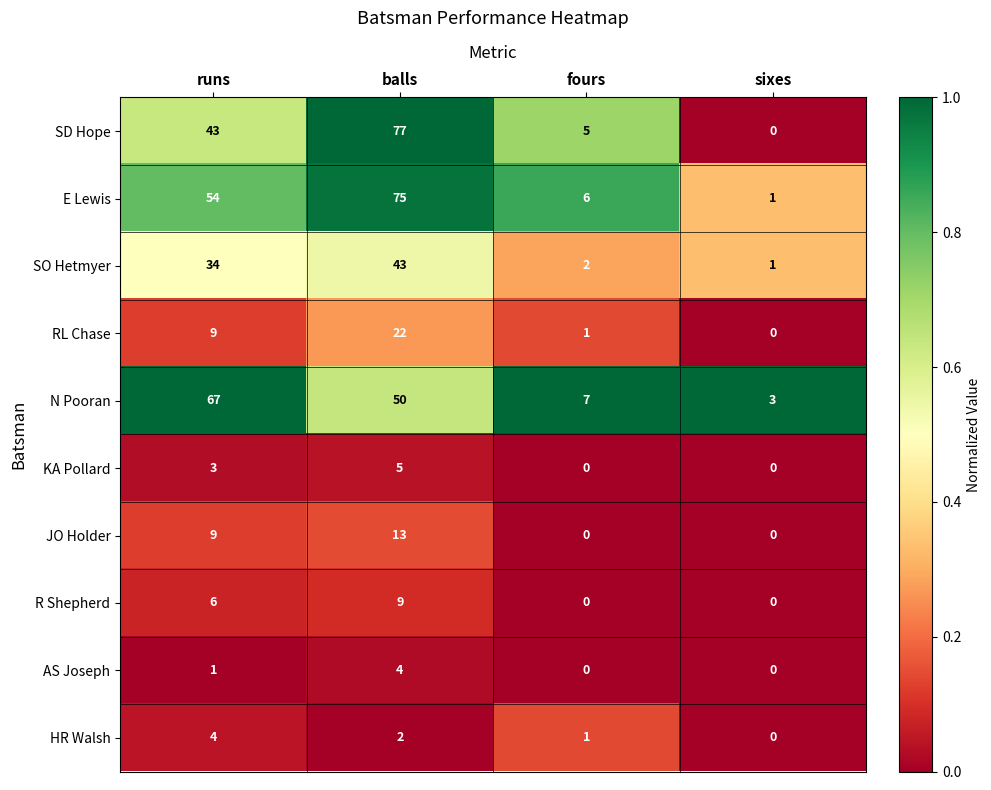

True or false: HR Walsh has a value of 2 at runs.

False